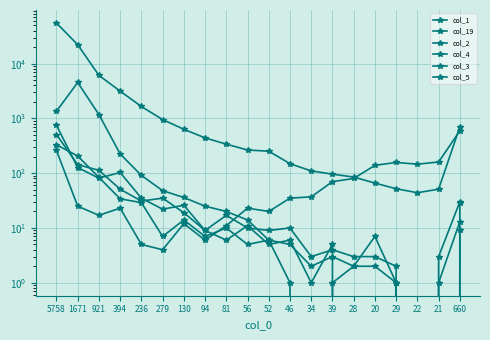

Rank the series at 52 from lowest to highest value.

col_3, col_2, col_5, col_4, col_19, col_1